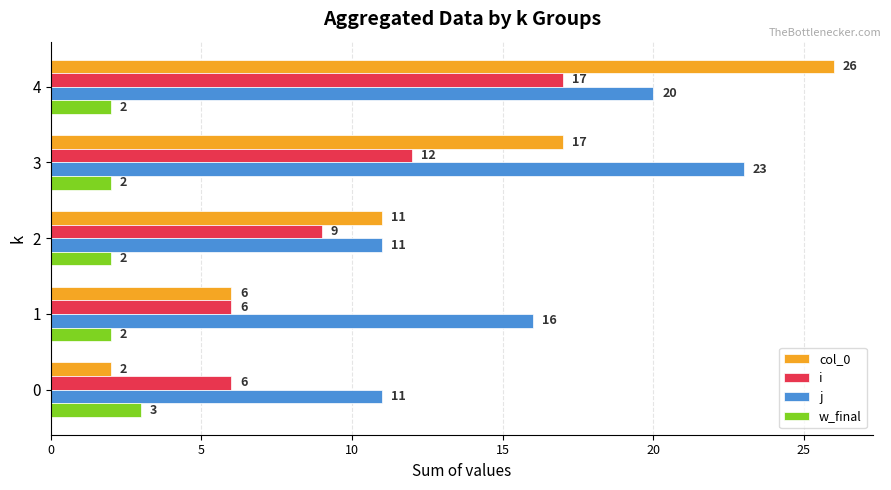

What is the difference between the second highest and minimum values in the j series?

9